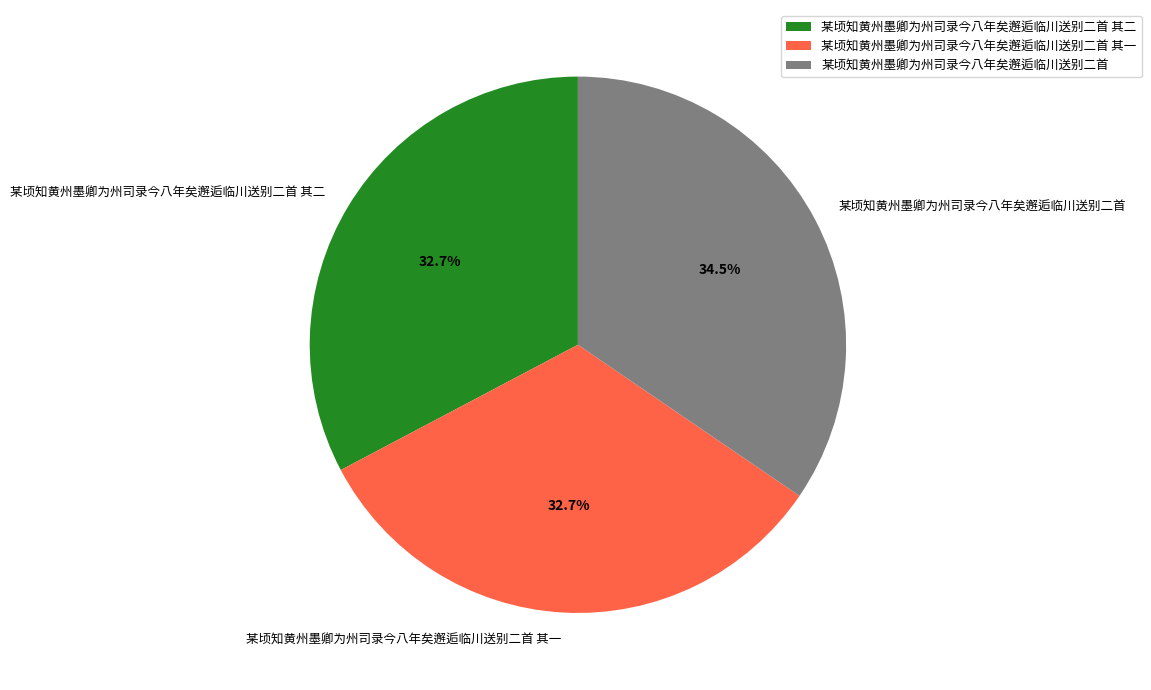

Does any single category account for the majority?

No